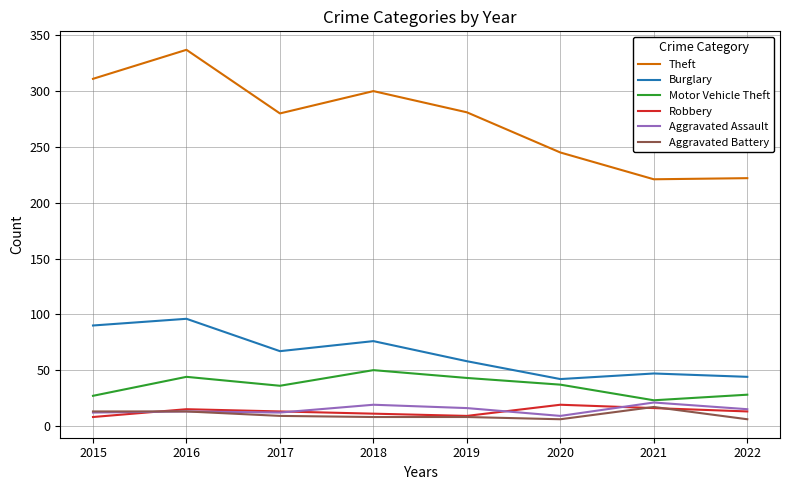

What is the total value across all series at 2015?

461